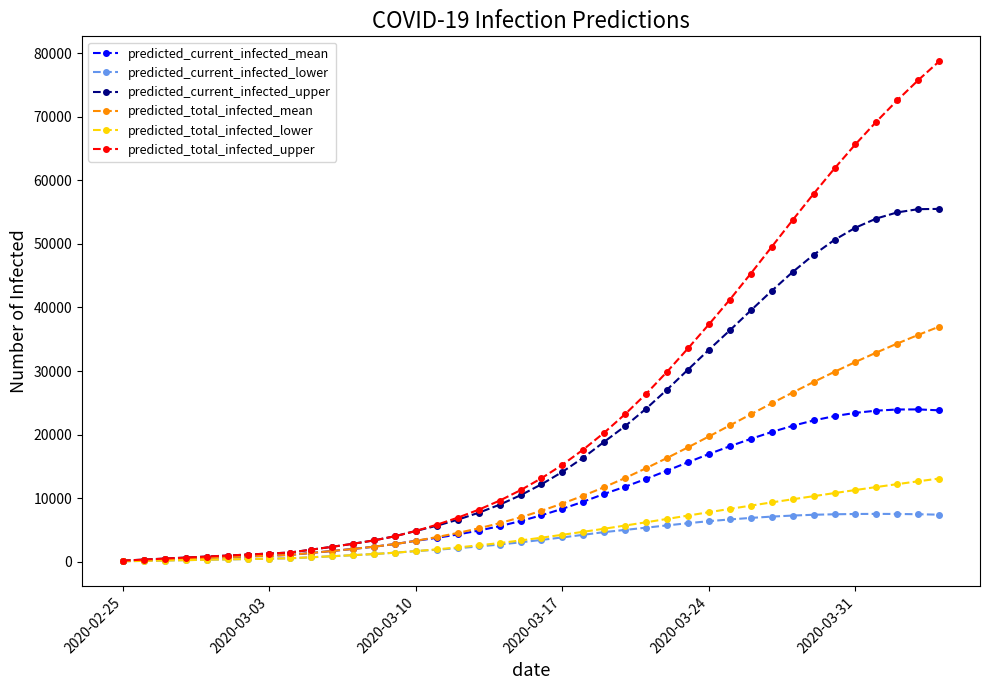

What is the highest value of the predicted_total_infected_upper series?

78739